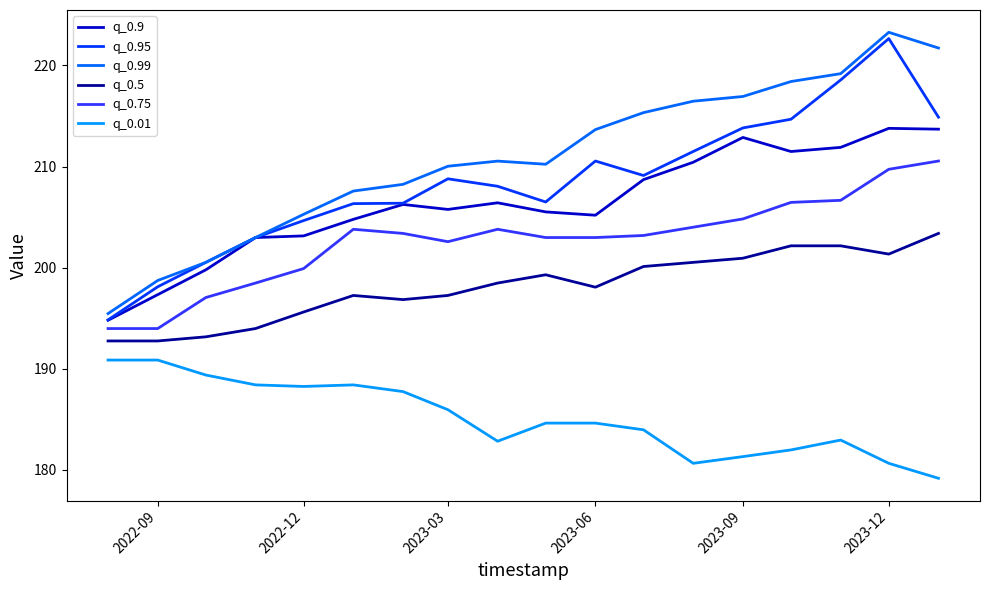

Which series has the largest range (max minus min)?

q_0.99